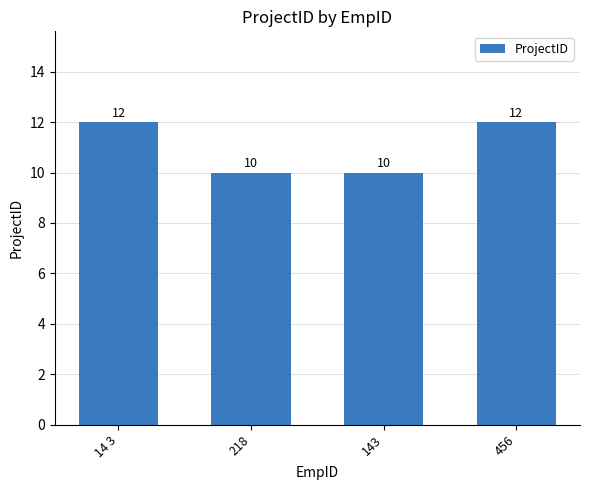

What is the approximate value at 218?

10